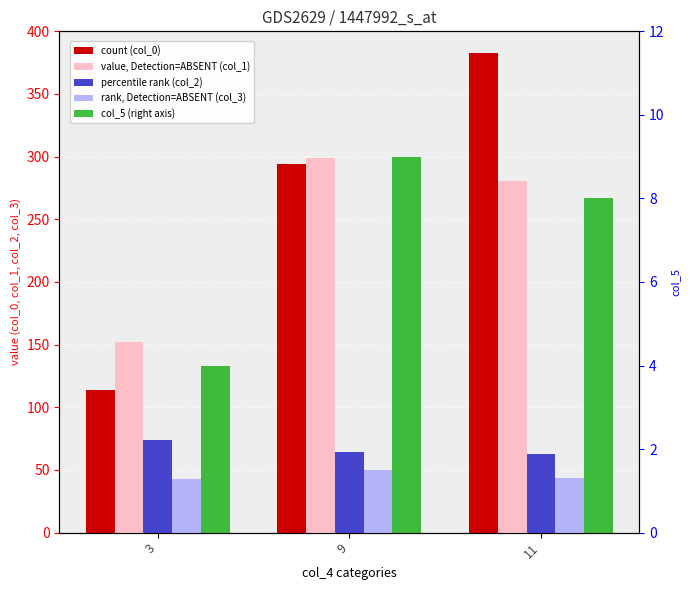

How many bars are there in total?

15